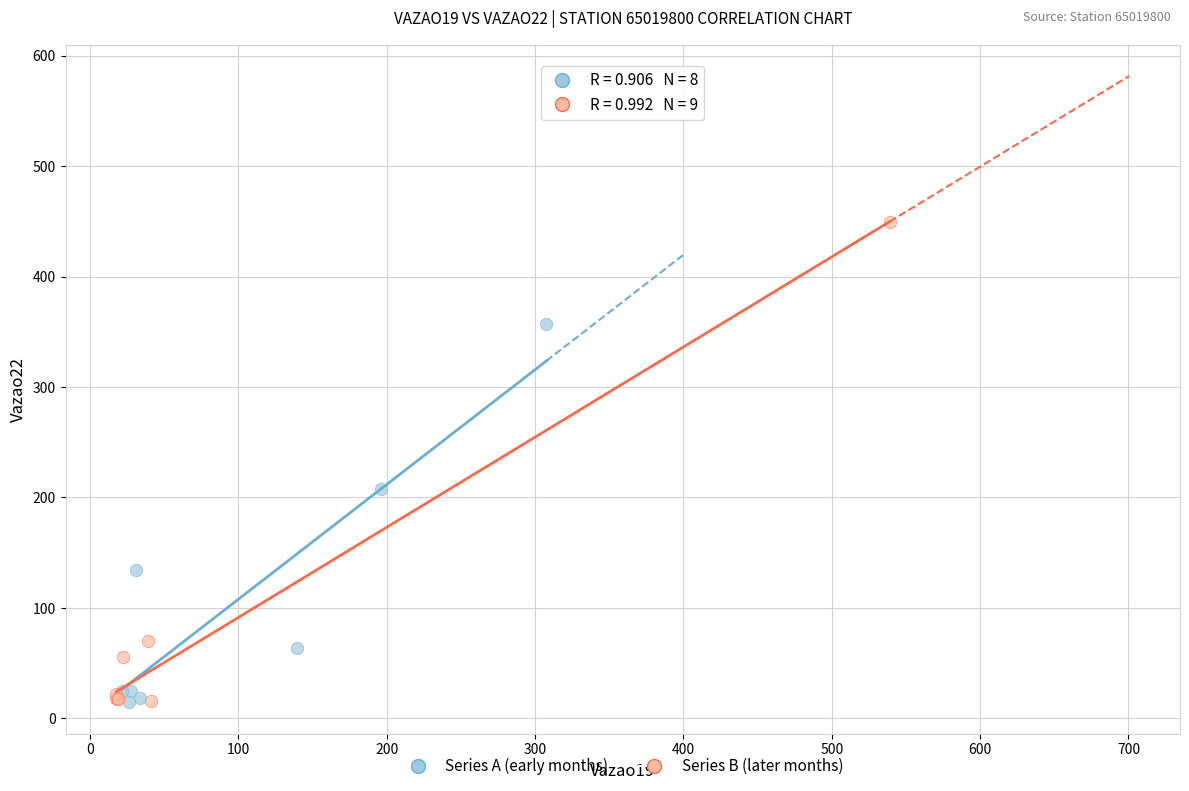

What are all the series names shown in the legend?

Series A (early months), Series B (later months)